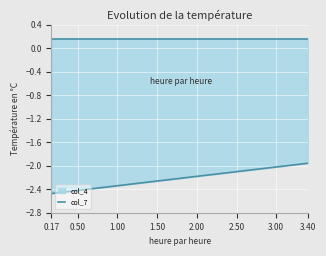

What is the label of the 20th point from the left?

3.40